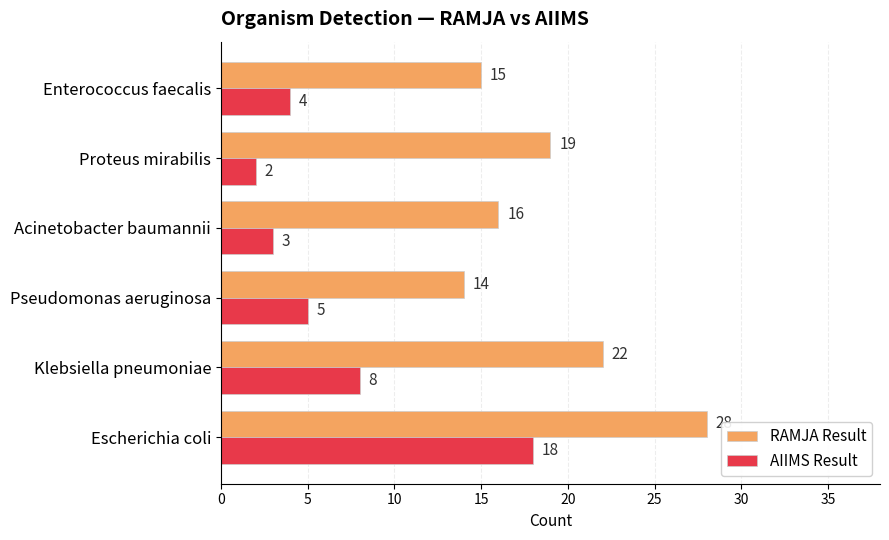

Between Klebsiella pneumoniae and Acinetobacter baumannii, which series saw the biggest shift?

RAMJA Result